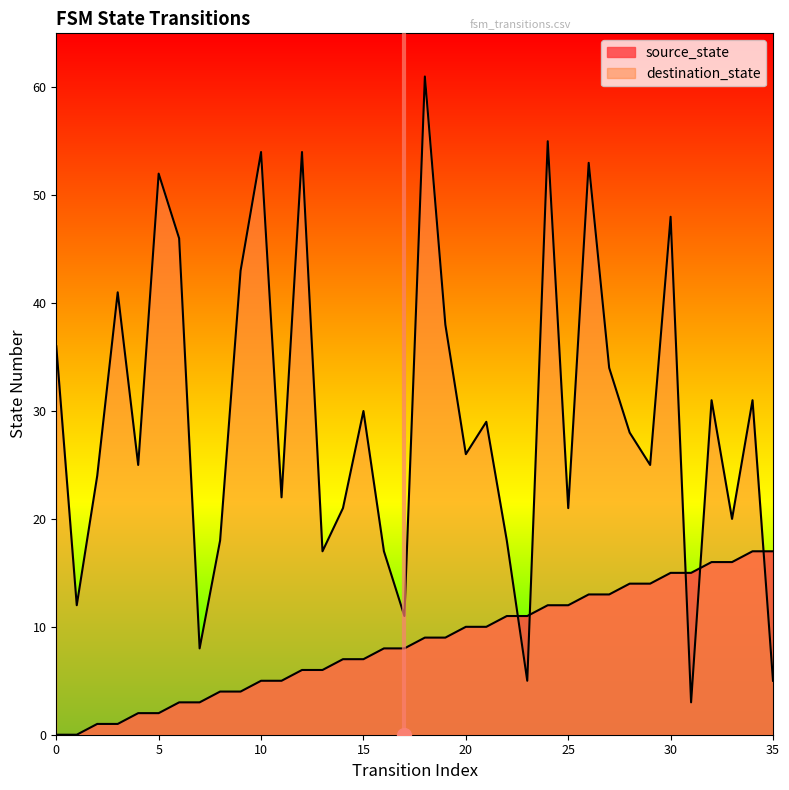

How many lines are shown in the chart?

2